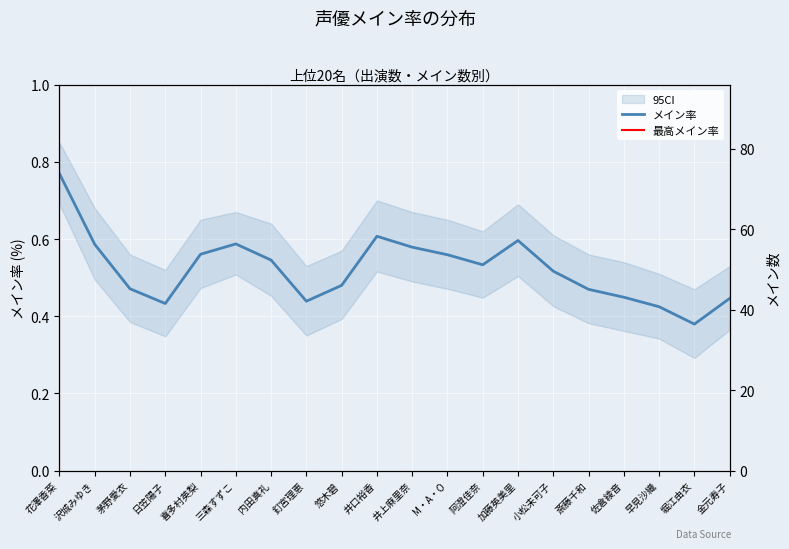

In メイン率, how many points are higher than both neighbors (excluding endpoints)?

3